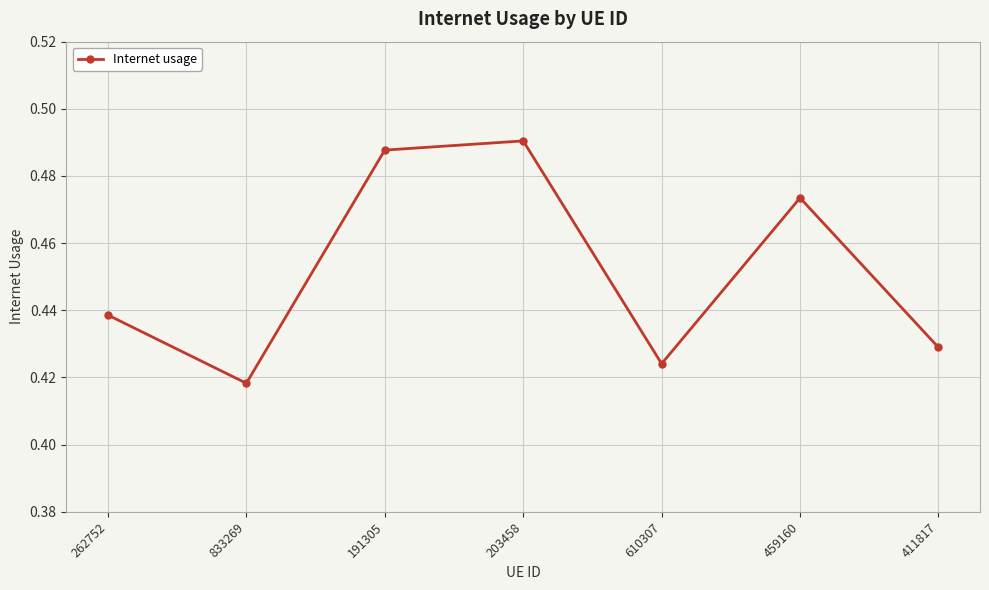

At which category does the data reach its first local valley?

833269